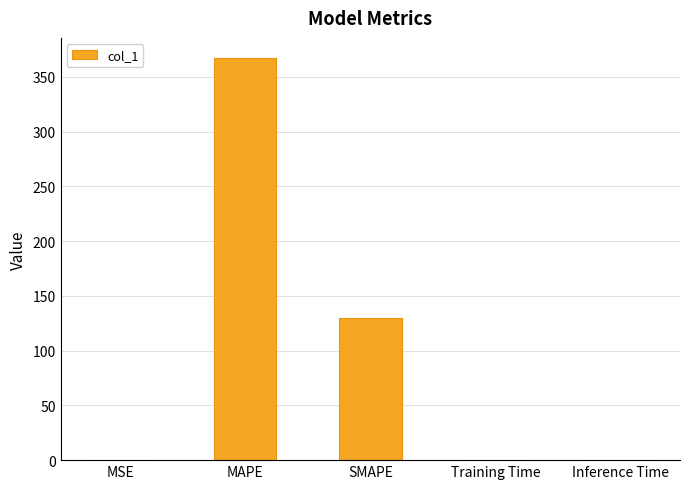

What is the sum of all values?

496.9